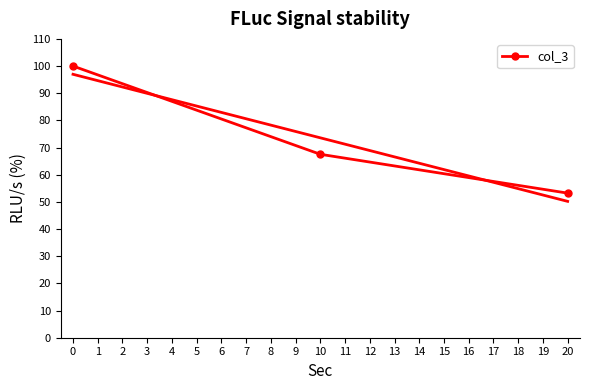

What is the minimum value for col_3?

53.2